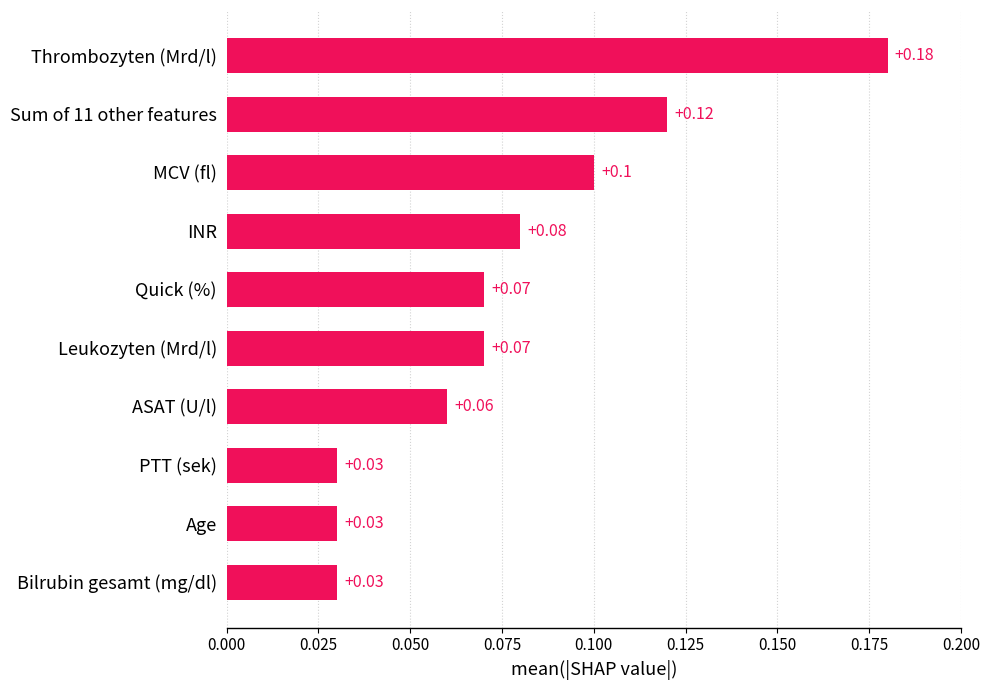

What is the average value?

0.1